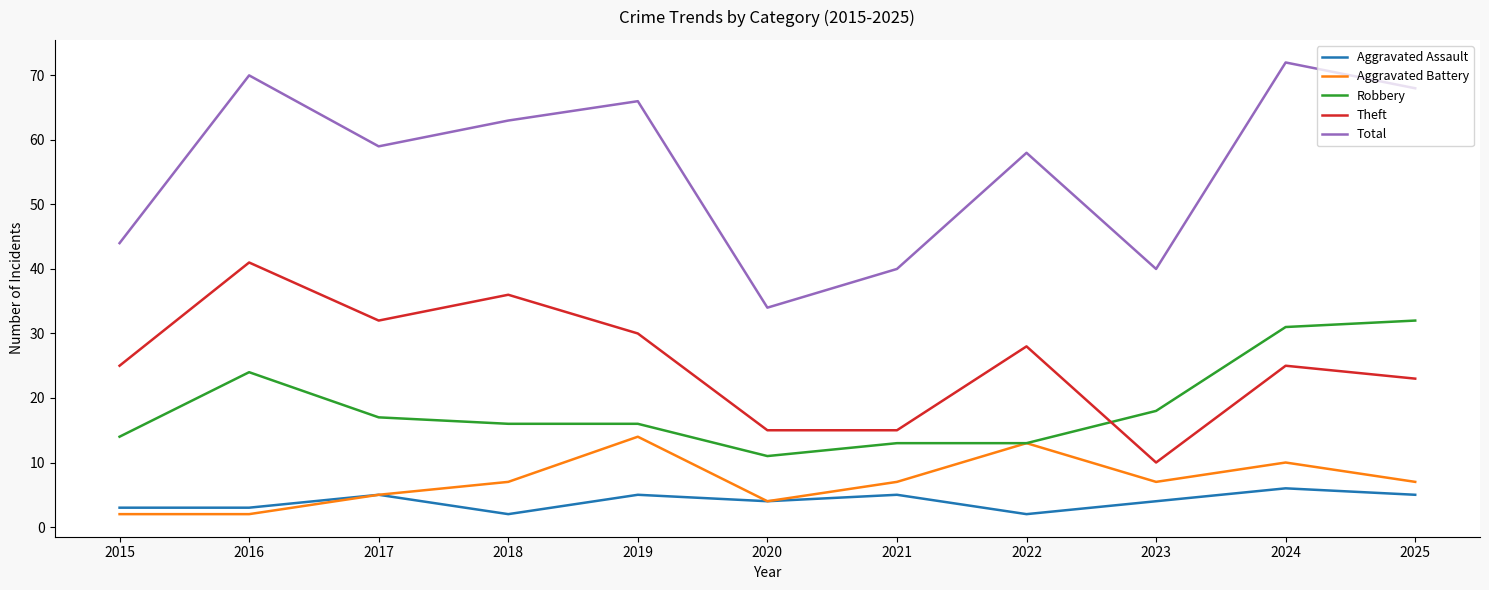

List the series in order of their peak value, highest first.

Total, Theft, Robbery, Aggravated Battery, Aggravated Assault